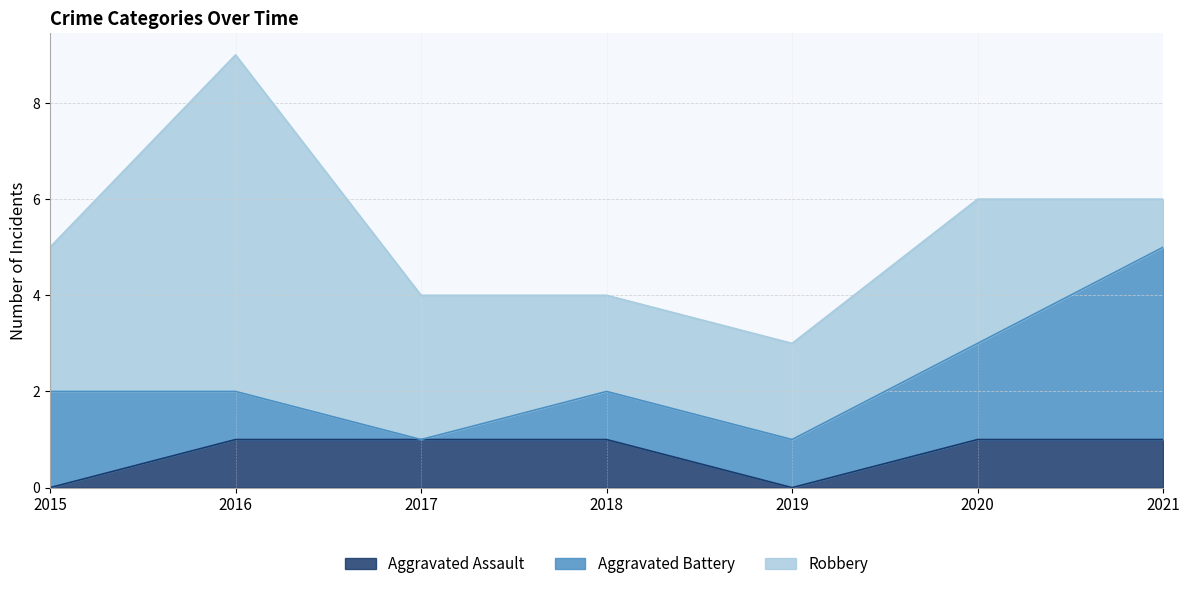

In Robbery, how many points are higher than both neighbors (excluding endpoints)?

2